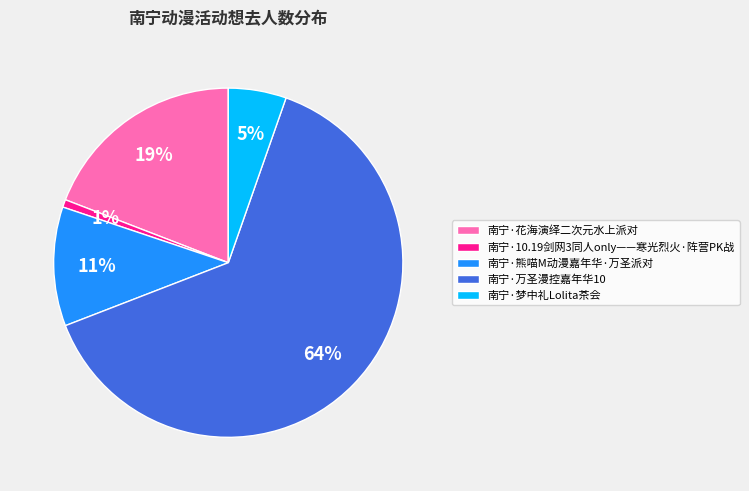

How many segments does this pie chart have?

5